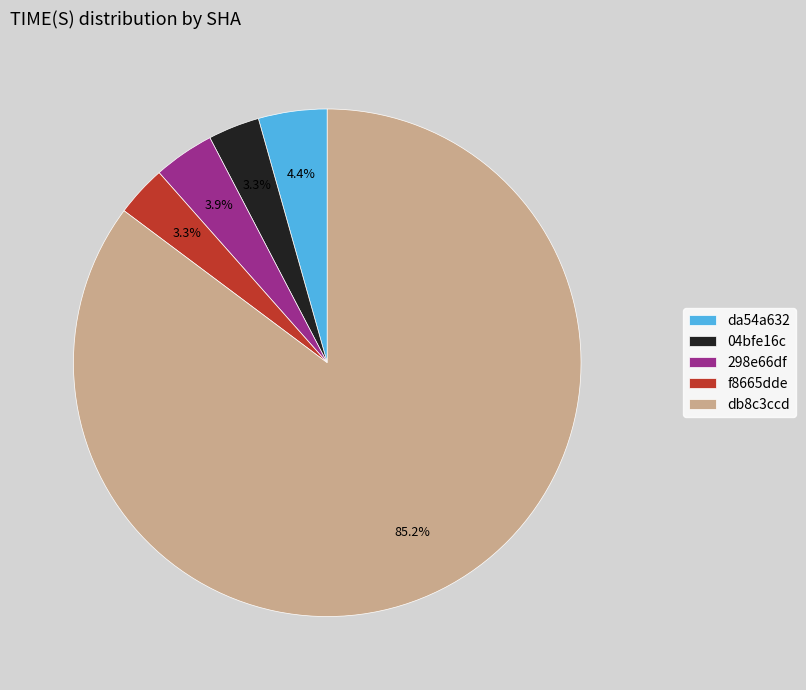

True or false: da54a632 accounts for 4% of the total.

True